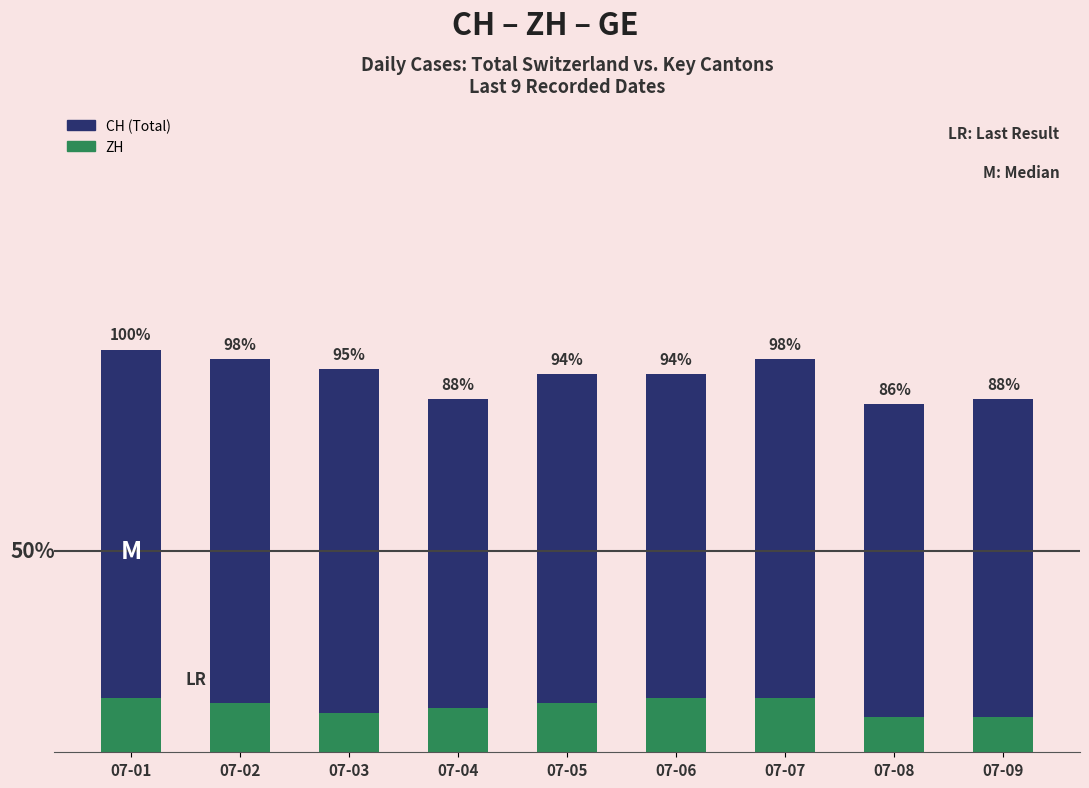

Where does the ZH series first go above 10?

07-01